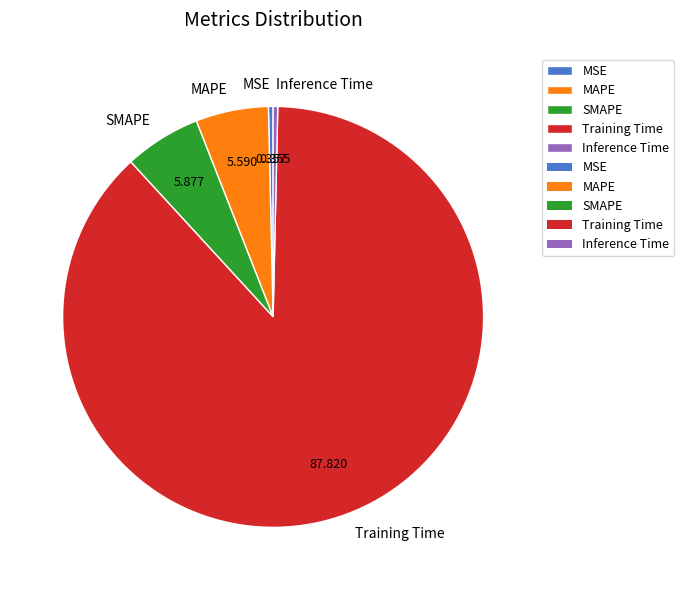

Do Inference Time and MAPE together represent more than half of the pie?

No